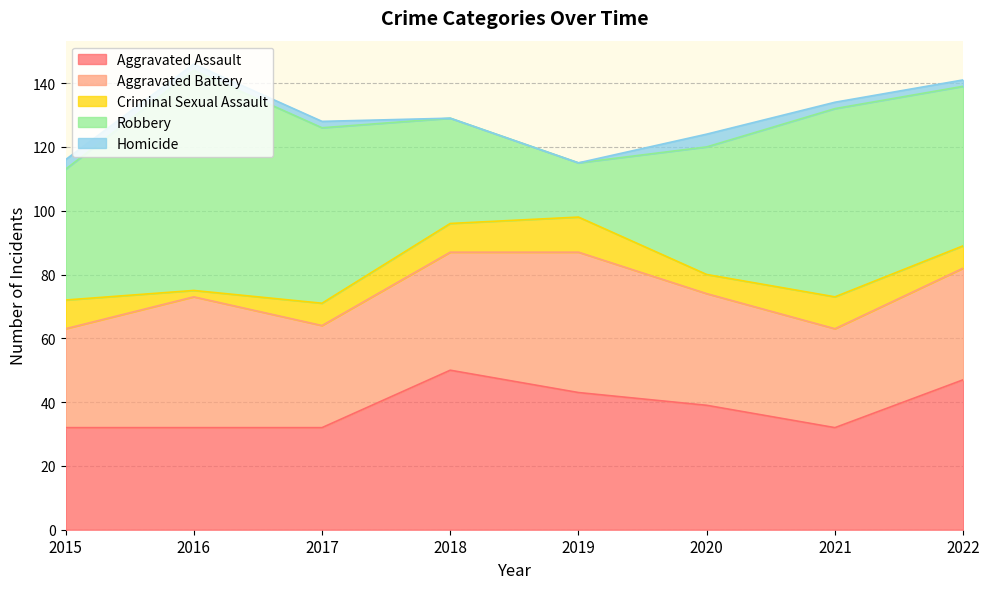

What are all the series names shown in the legend?

Aggravated Assault, Aggravated Battery, Criminal Sexual Assault, Robbery, Homicide